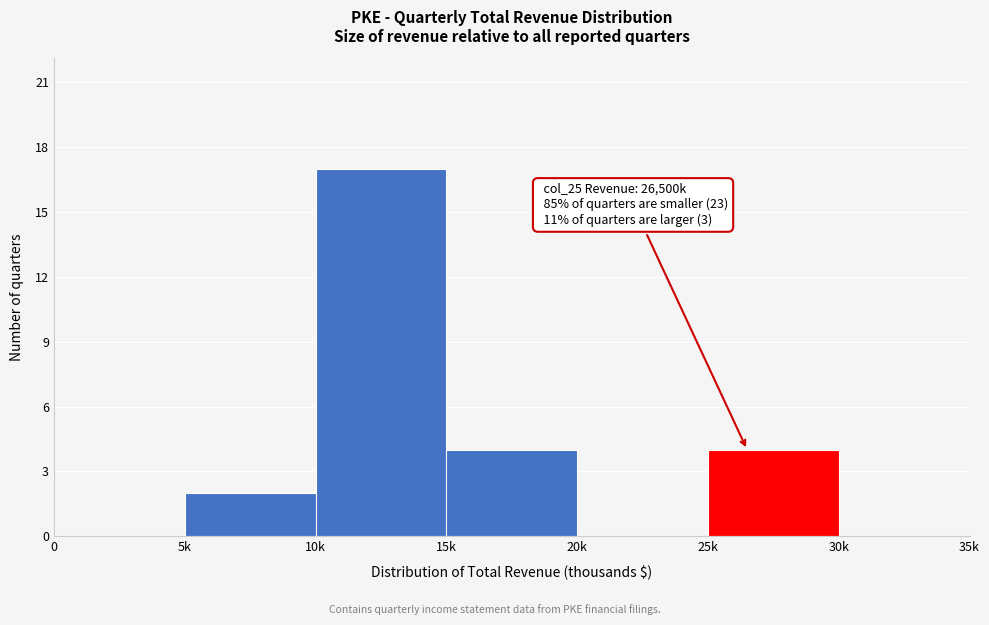

Reading left to right, list all the values displayed in this chart.

0=0	5k=2	10k=17	15k=4	20k=0	25k=4	30k=0